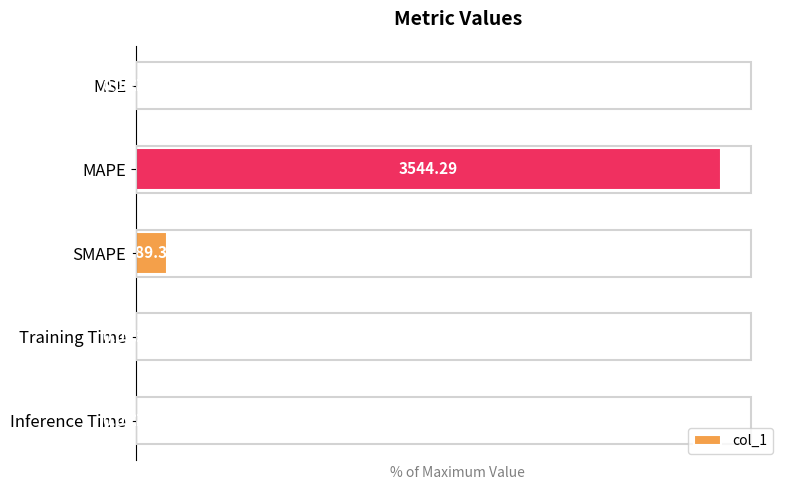

What is the difference between the maximum and second lowest values?

100.0